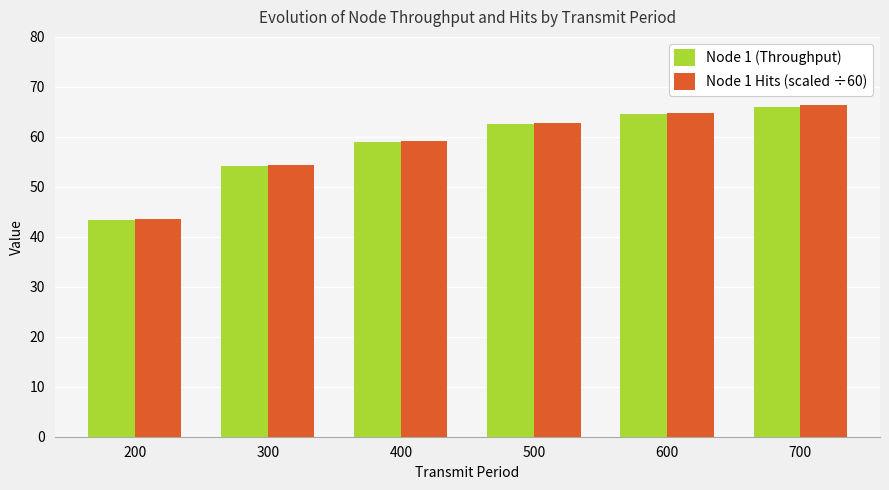

The Node 1 (Throughput) series shows 64.5 at 600. True or false?

True